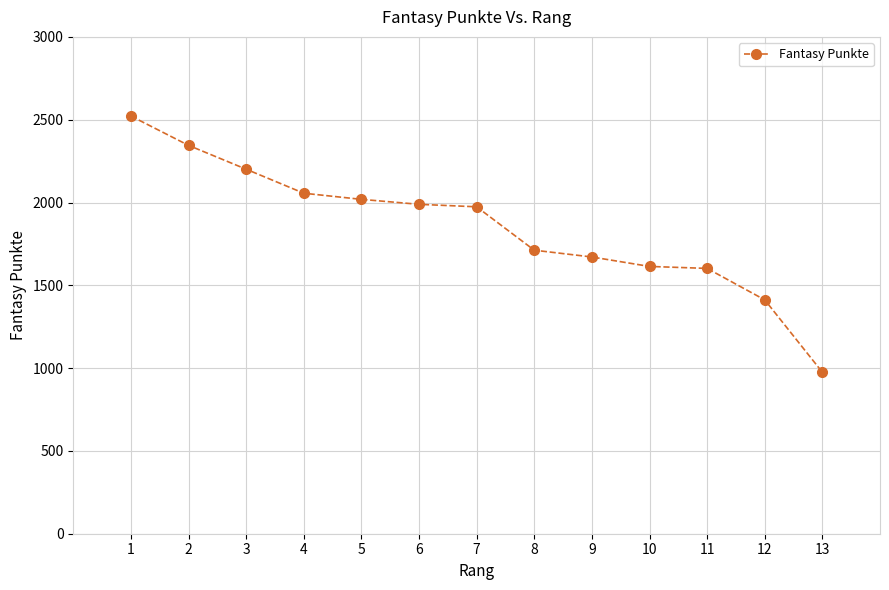

Reading left to right, what are all the values shown in this chart?

1=2522	2=2345	3=2201	4=2056	5=2019	6=1989	7=1974	8=1712	9=1671	10=1614	11=1602	12=1412	13=975